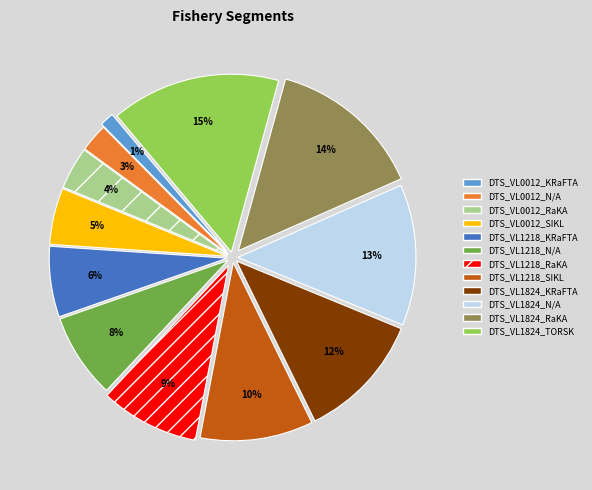

Is the sum of DTS_VL1824_RaKA and DTS_VL1218_RaKA greater than half?

No